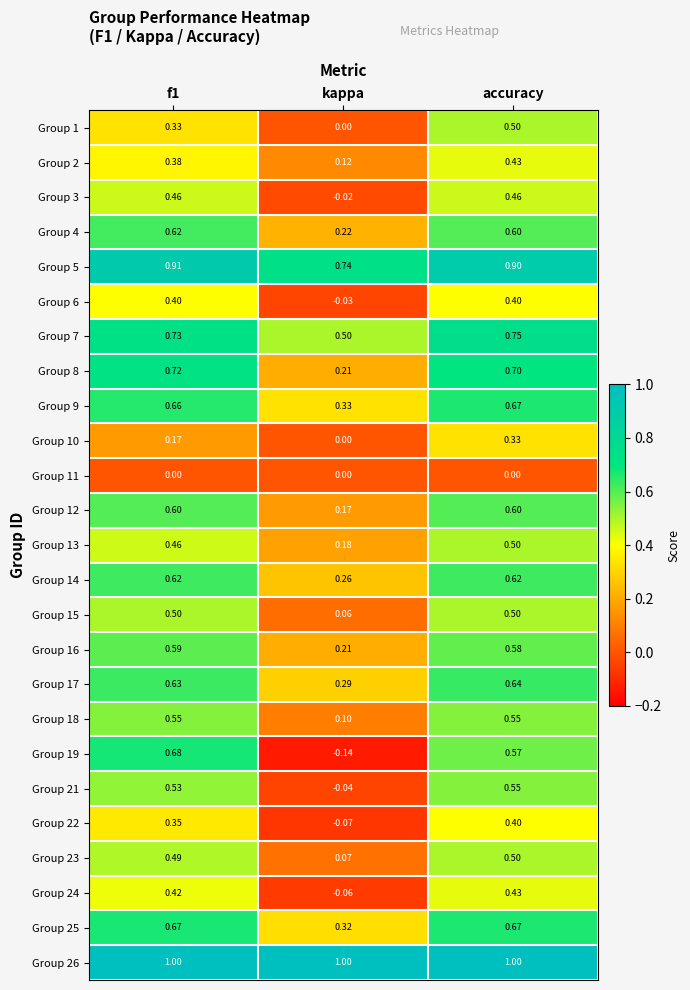

Where is Group 23 nearest to the value 0?

kappa